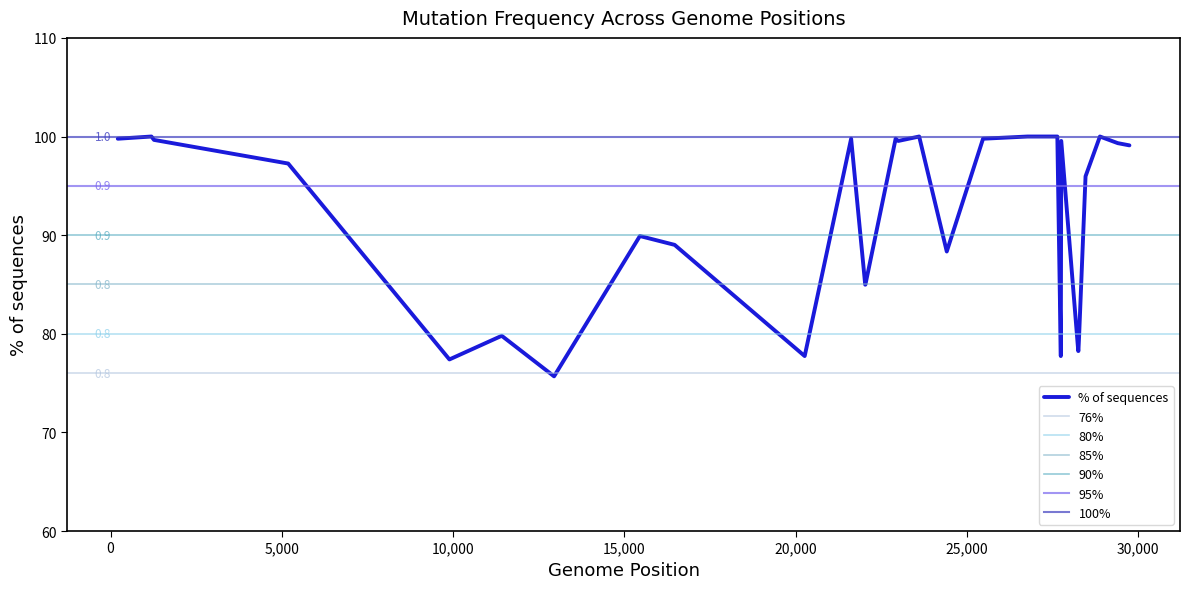

The value at 20 is 44.9. True or false?

False